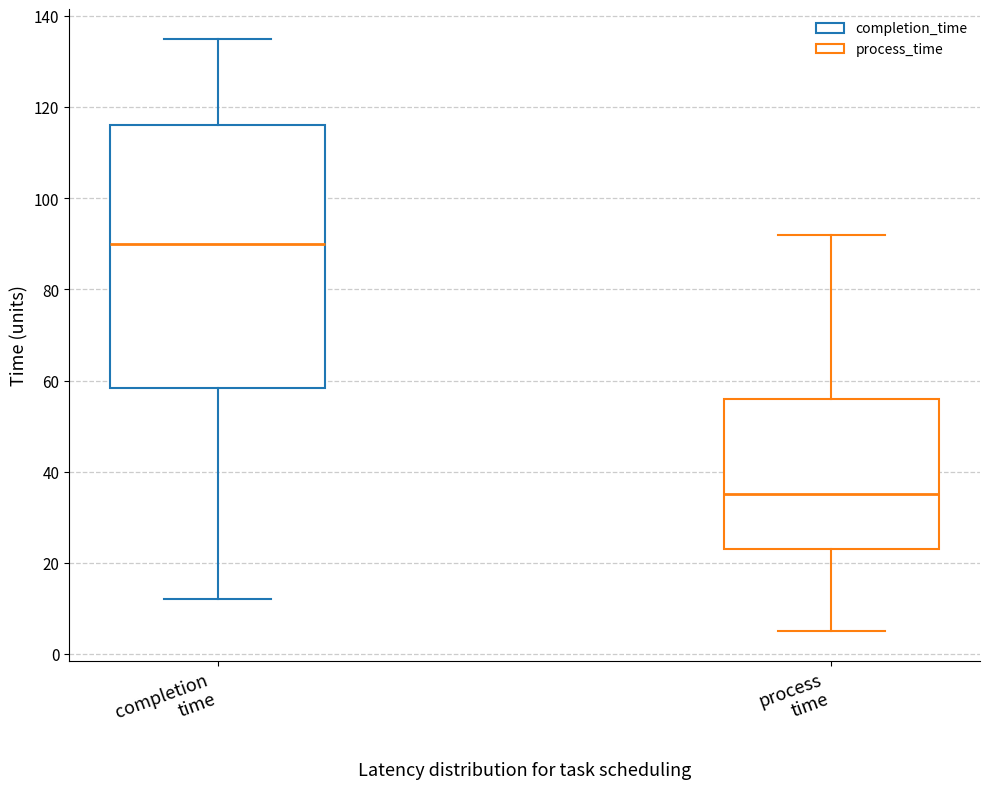

Which box has the highest median line?

completion time